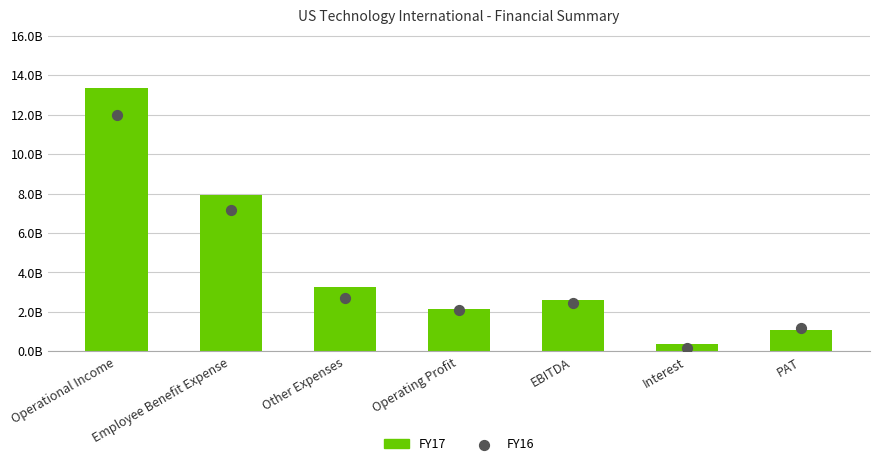

At how many categories does at least one series exceed 10?

1